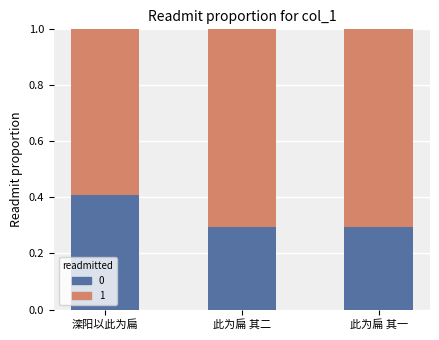

True or false: 0 has a value of 0.5 at 此为扁 其一.

False